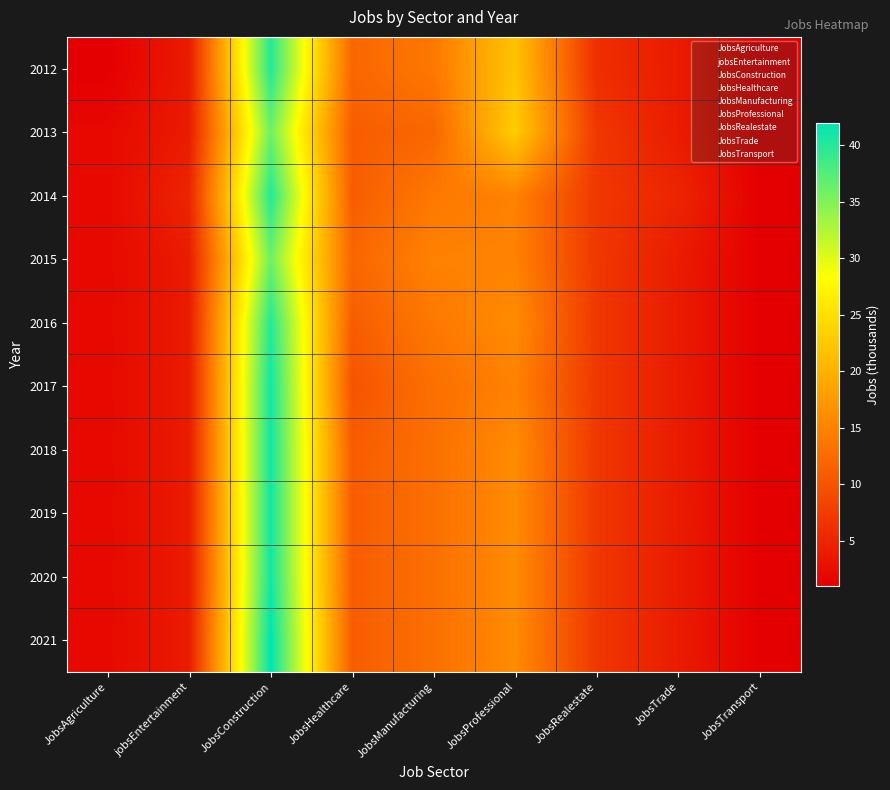

How many data points in 2012 are above 6?

4